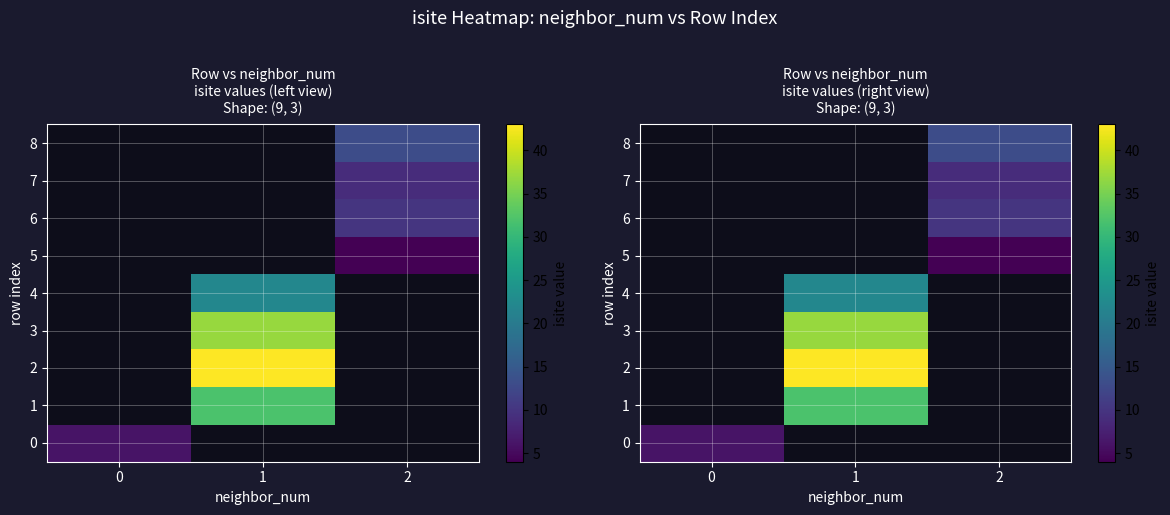

Is it true that 7 equals 9.0 at 2?

True